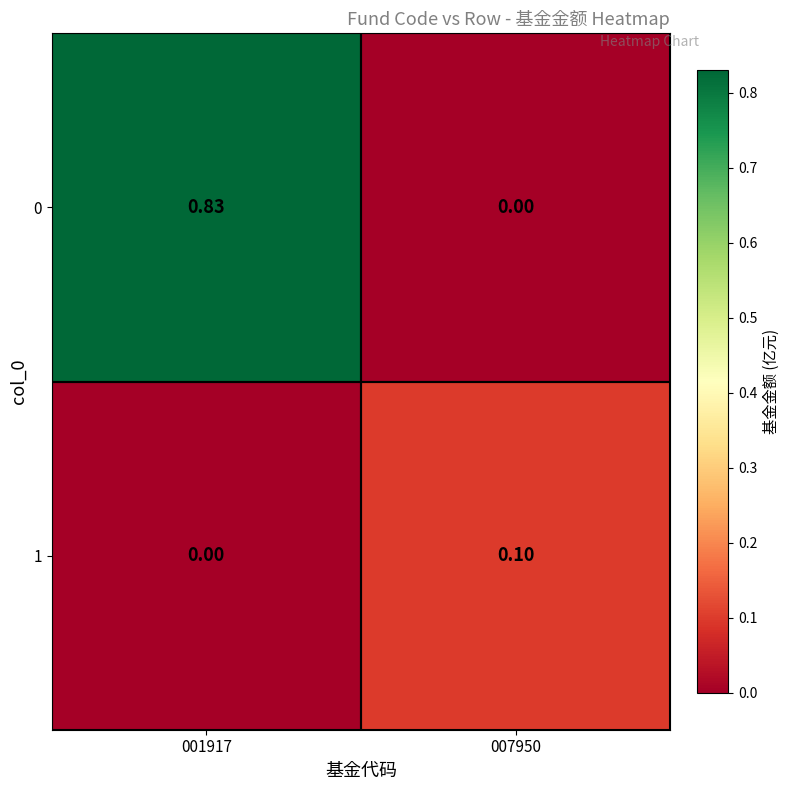

What is the difference between the highest and lowest values at 007950?

0.1